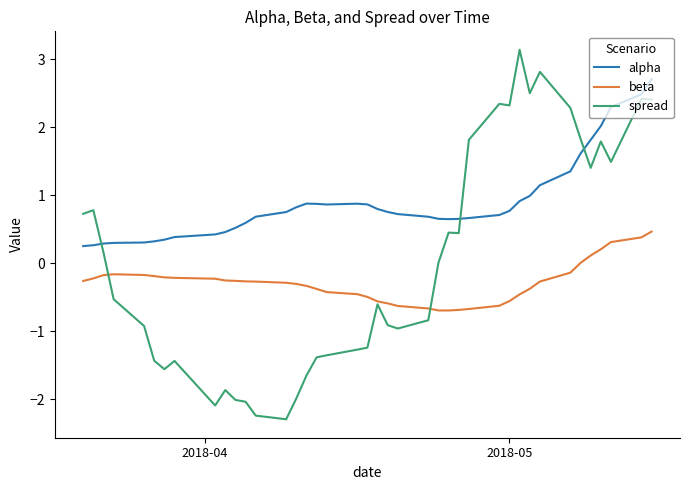

Which series has the largest total across all categories?

alpha